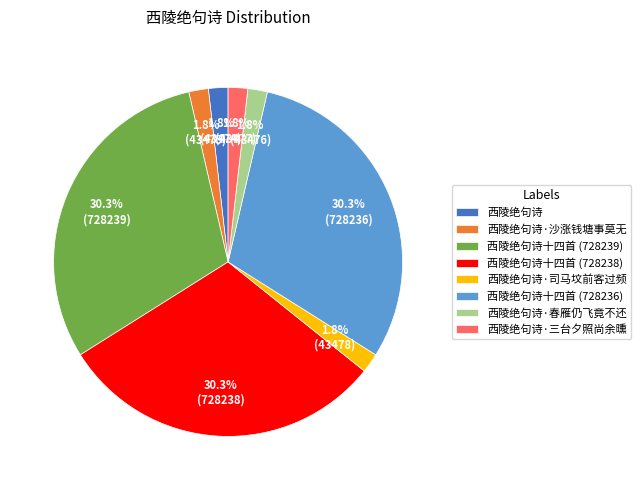

Which has a higher value, 西陵绝句诗十四首 (728238) or 西陵绝句诗·春雁仍飞竟不还?

西陵绝句诗十四首 (728238)